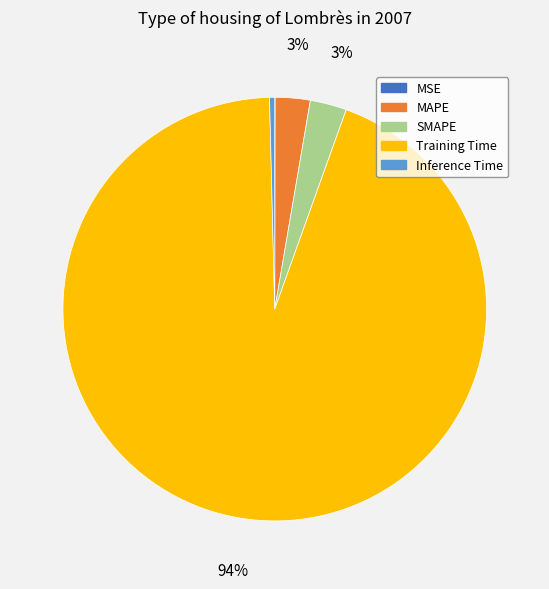

To the nearest percent, what is the difference between the Training Time and MAPE slice percentages?

91%